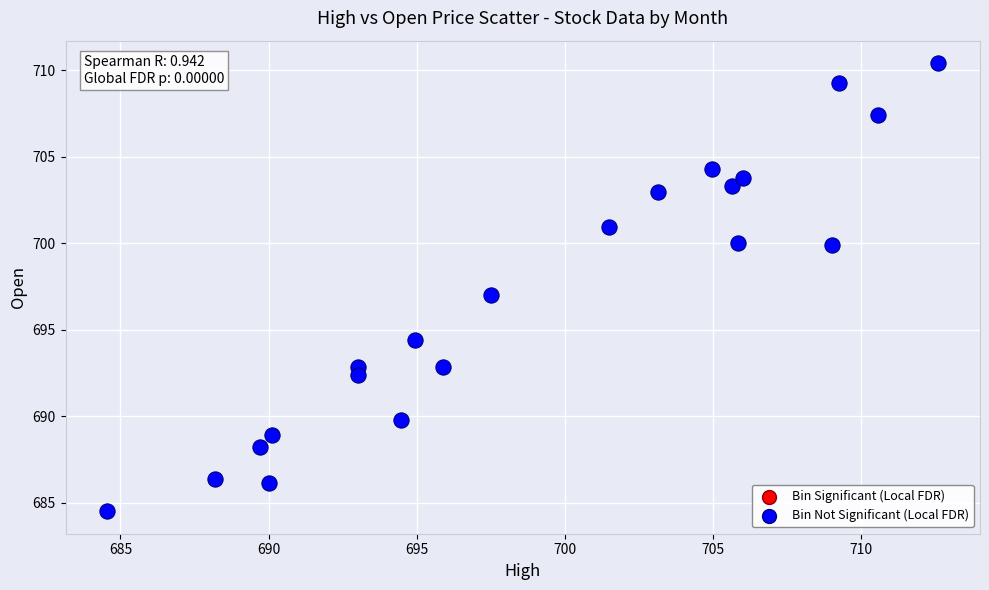

What is the range of X values (max minus min)?

28.1